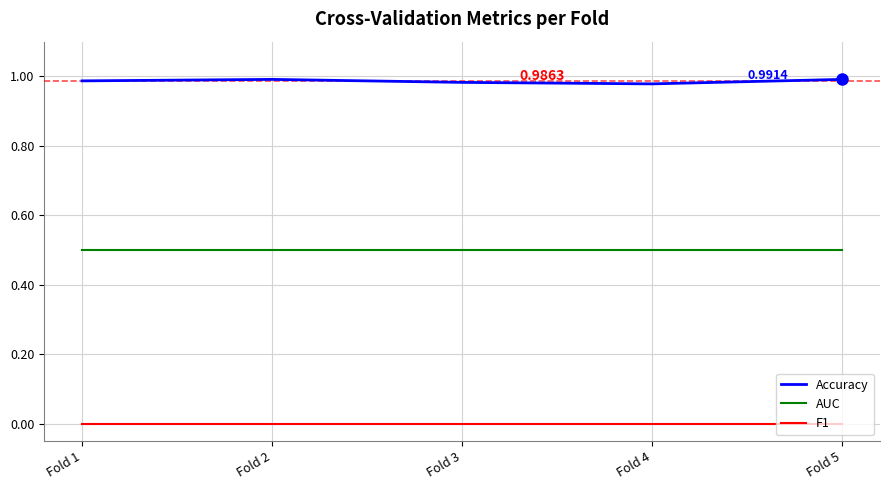

True or false: Accuracy and F1 intersect in this chart.

False